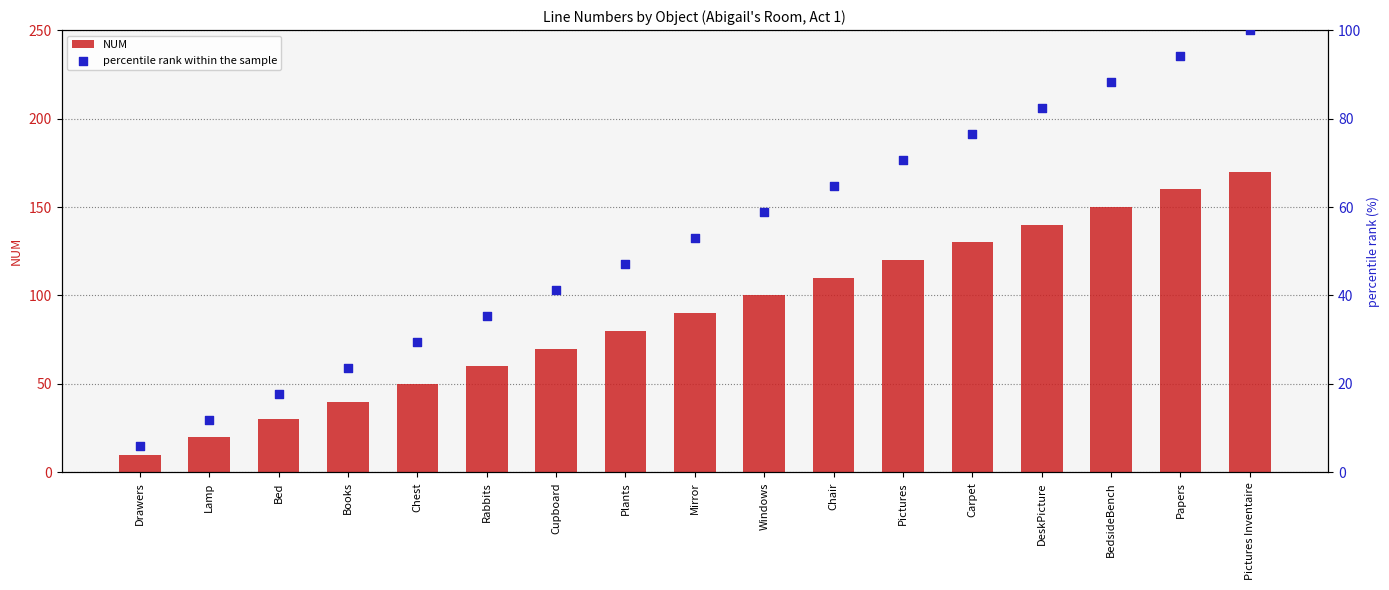

Which series reaches the maximum Y coordinate?

NUM